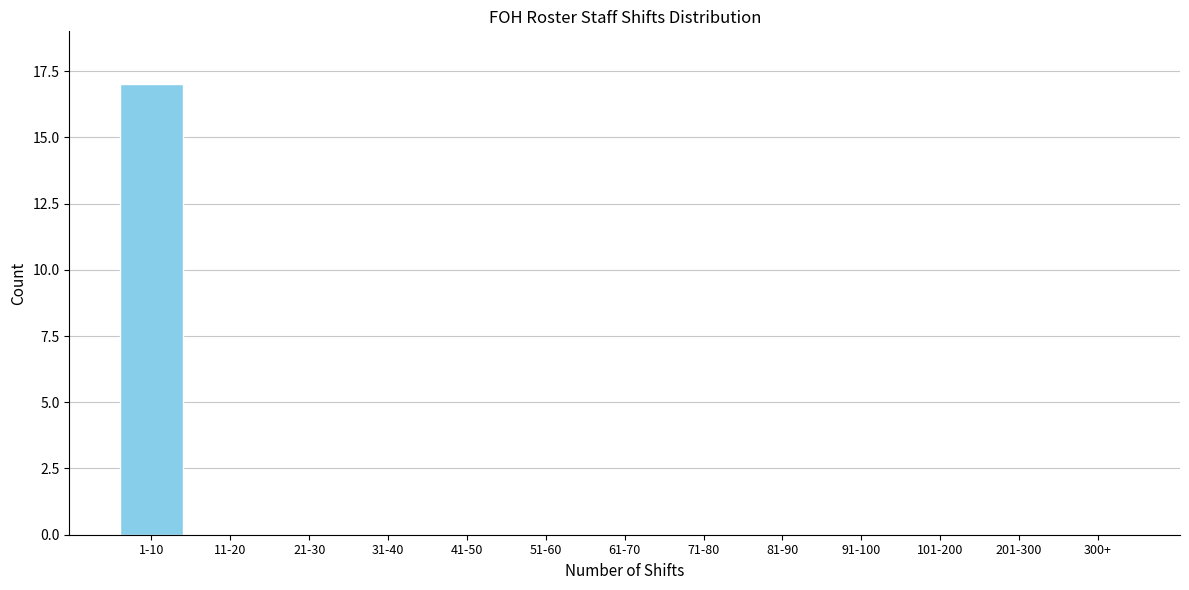

Reading left to right, list all the values displayed in this chart.

1-10=17	11-20=0	21-30=0	31-40=0	41-50=0	51-60=0	61-70=0	71-80=0	81-90=0	91-100=0	101-200=0	201-300=0	300+=0